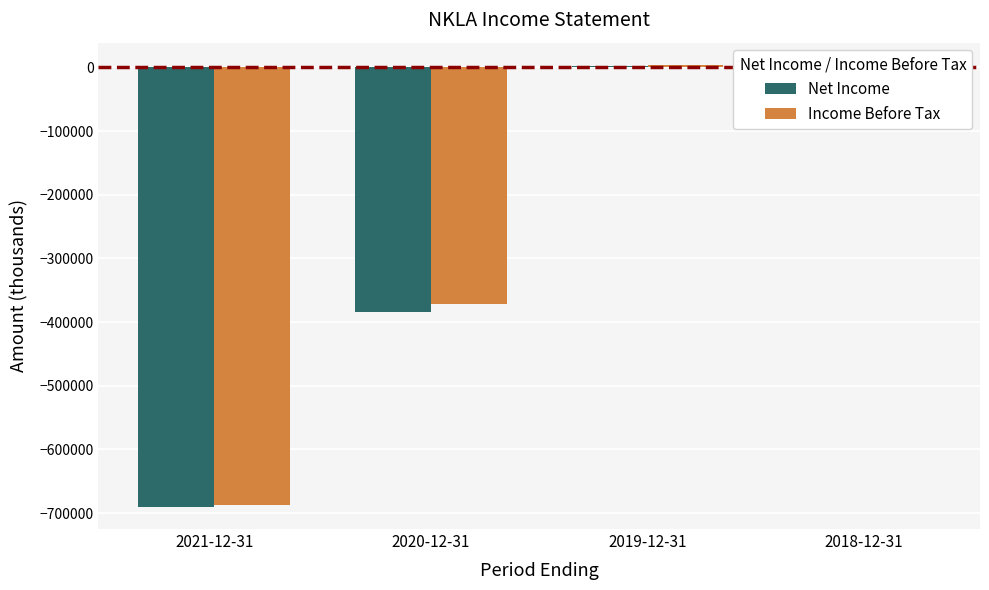

What is the highest value of the Income Before Tax series?

4100